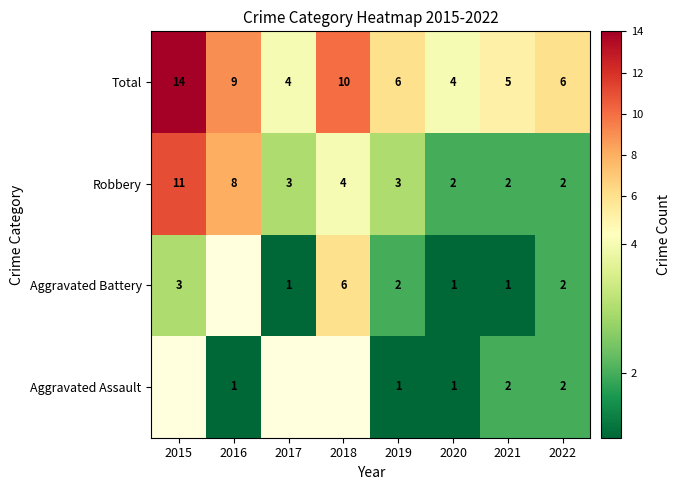

The value of Robbery at 2020 is 1. True or false?

False